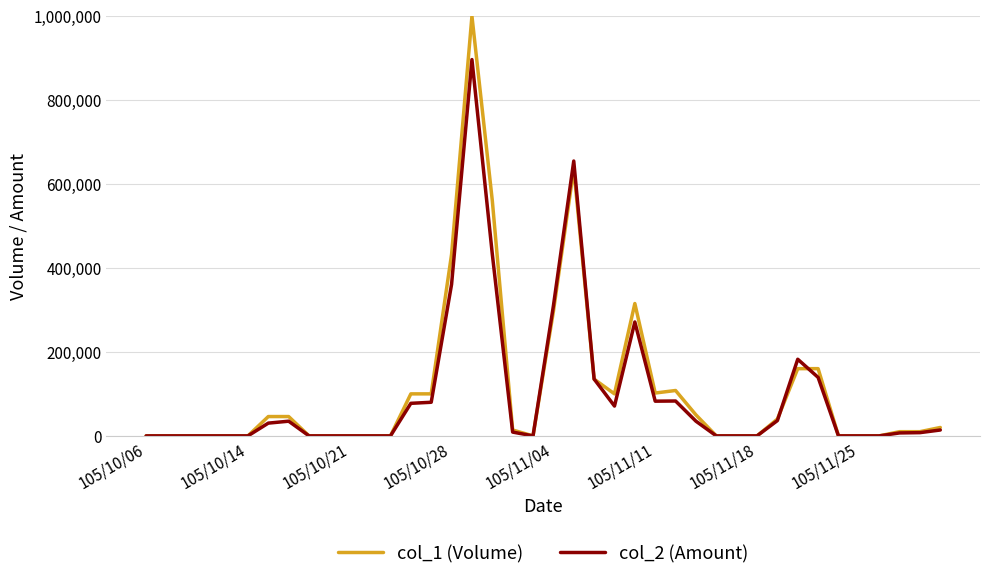

Rank the series by their maximum value, from highest to lowest.

col_1 (Volume), col_2 (Amount)